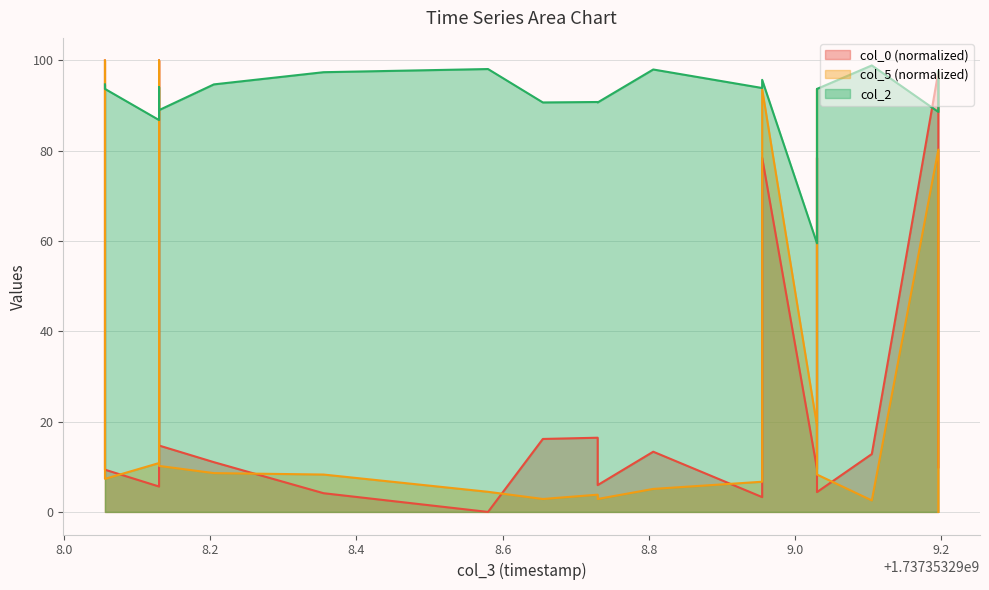

Where is col_2 nearest to the value 79?

1737353298.13